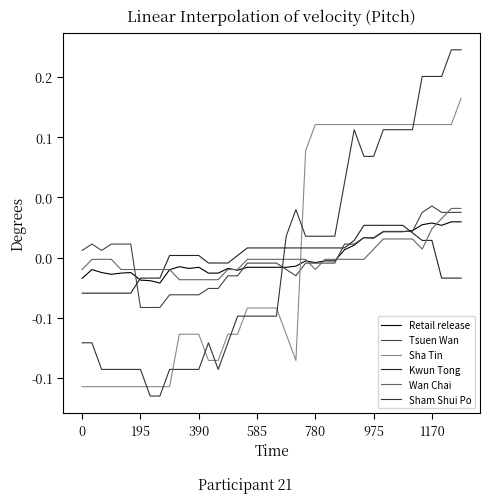

Is this an area chart (filled region under the line)?

No